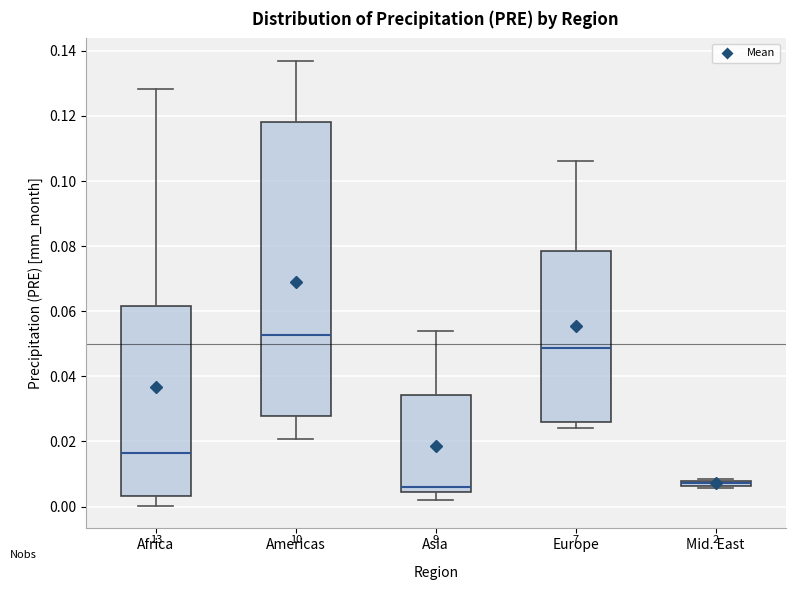

Which box is the tallest, from its lower edge to its upper edge?

Americas